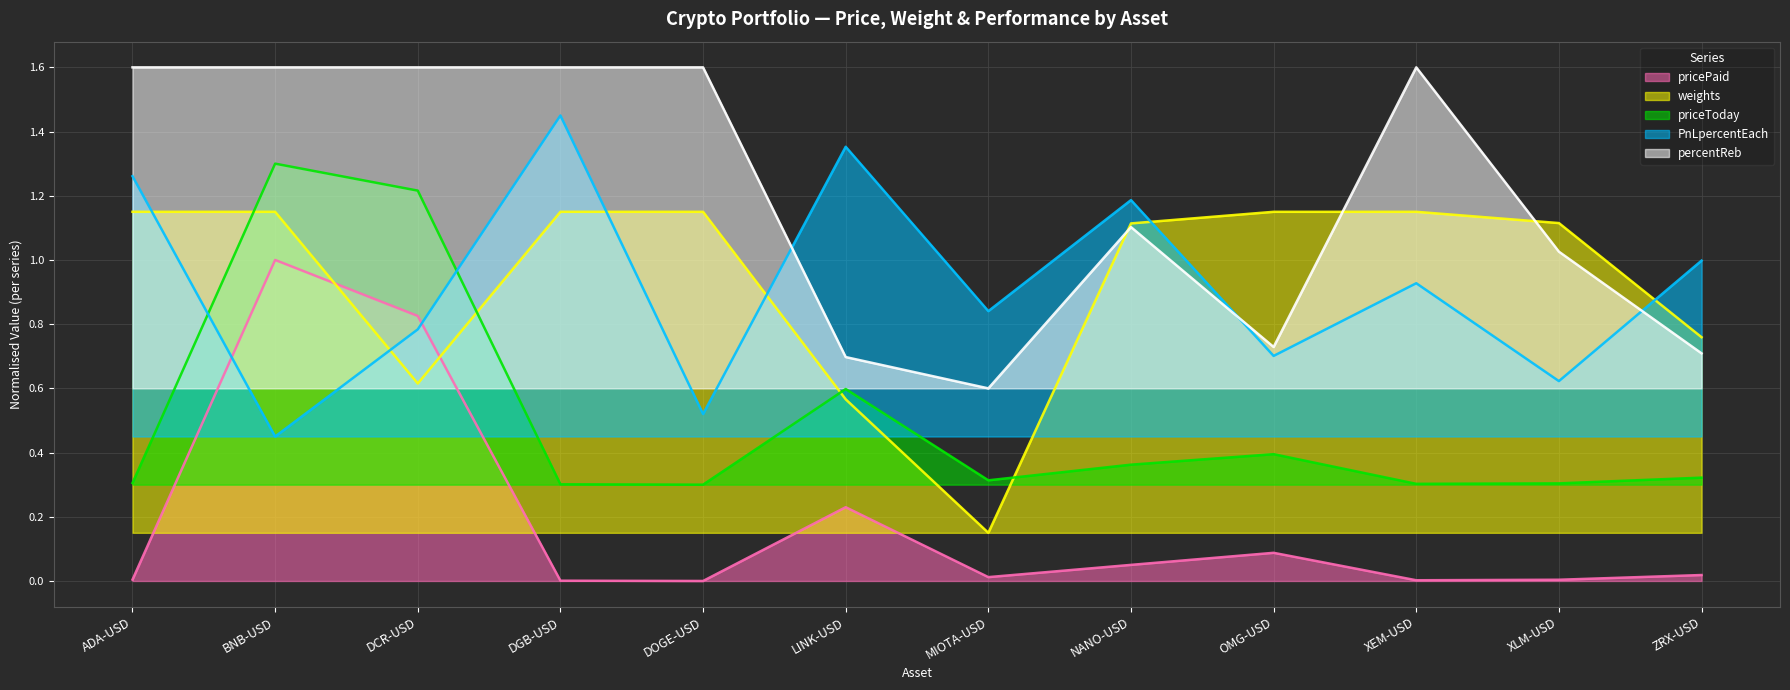

Where is priceToday nearest to the value 0?

DOGE-USD